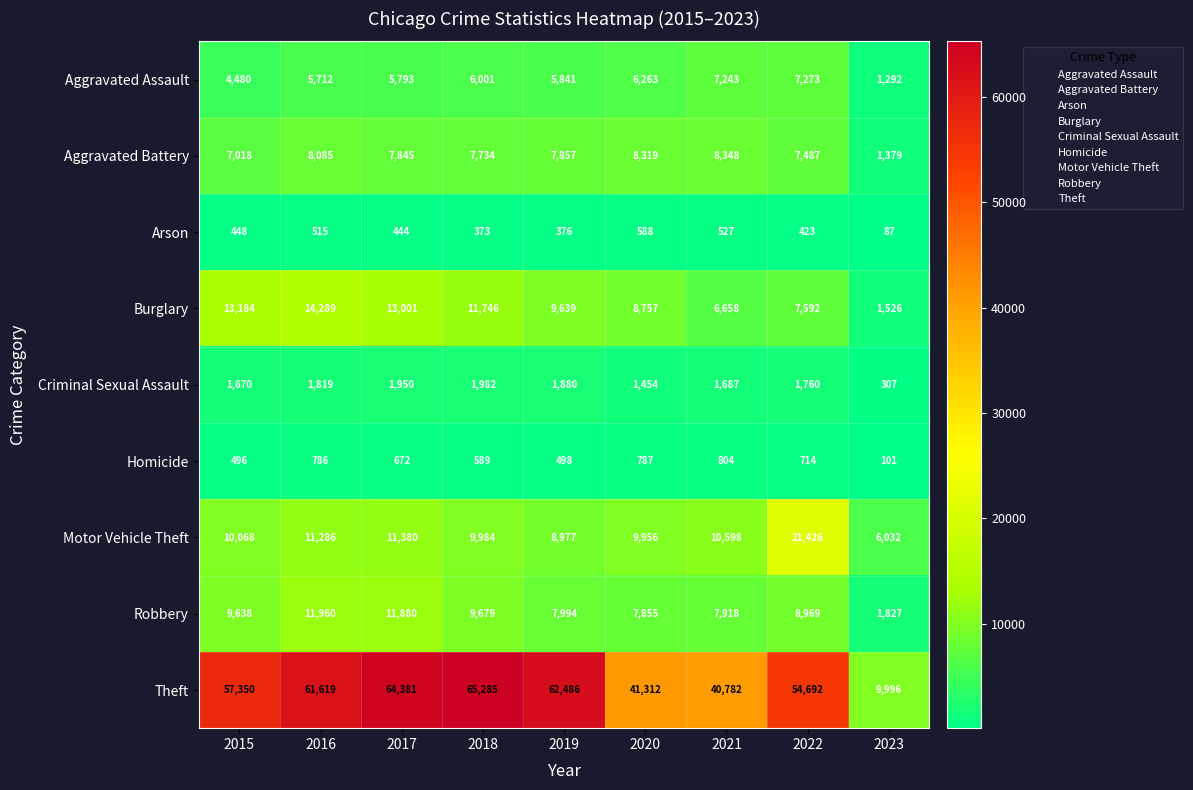

At which category is the sum across all series the highest?

2017